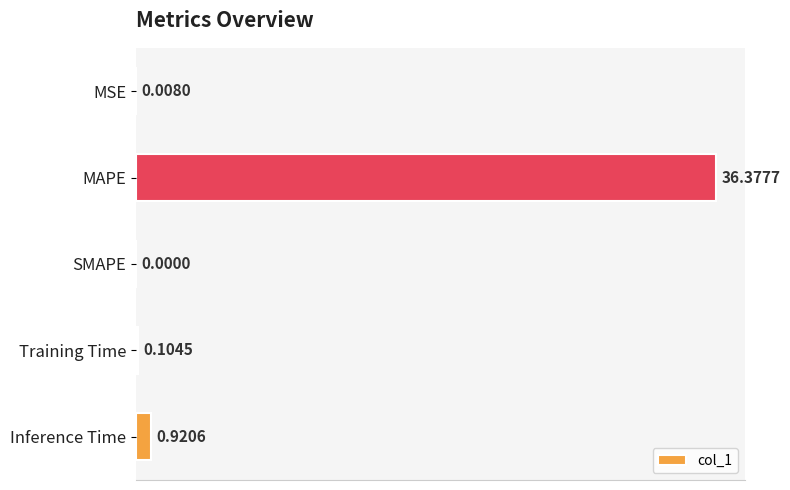

What is the change in value from MAPE to SMAPE?

-36.4